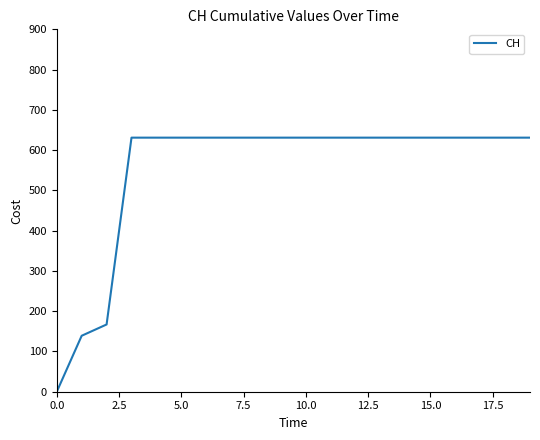

What is the maximum value shown in the chart?

631